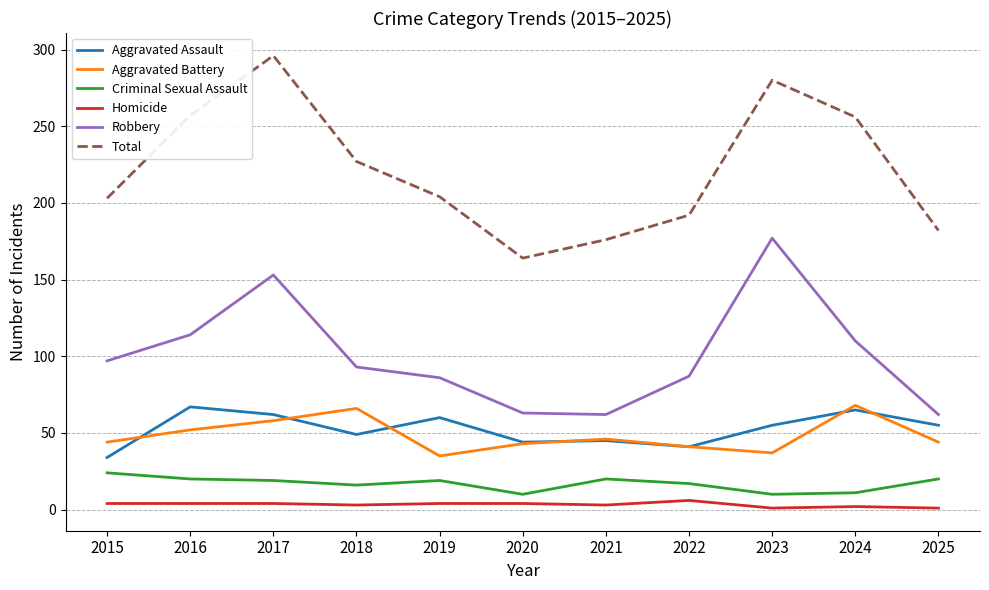

Count the number of data series in this chart.

6